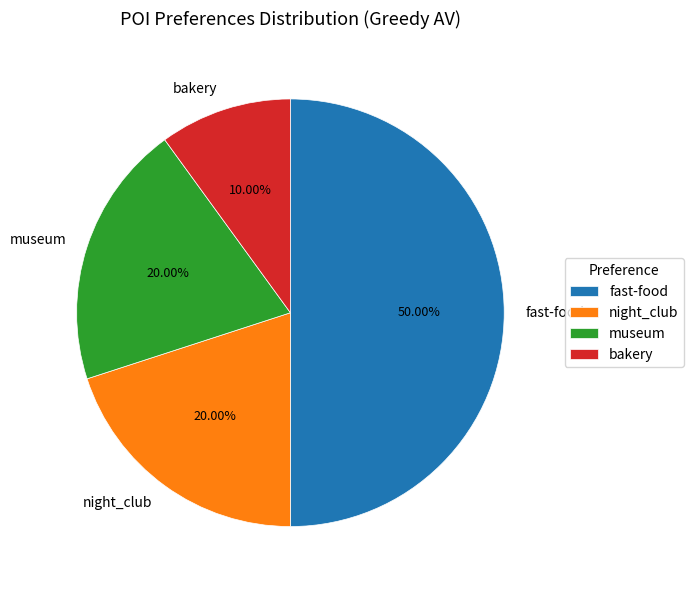

Is bakery the majority of the pie?

No